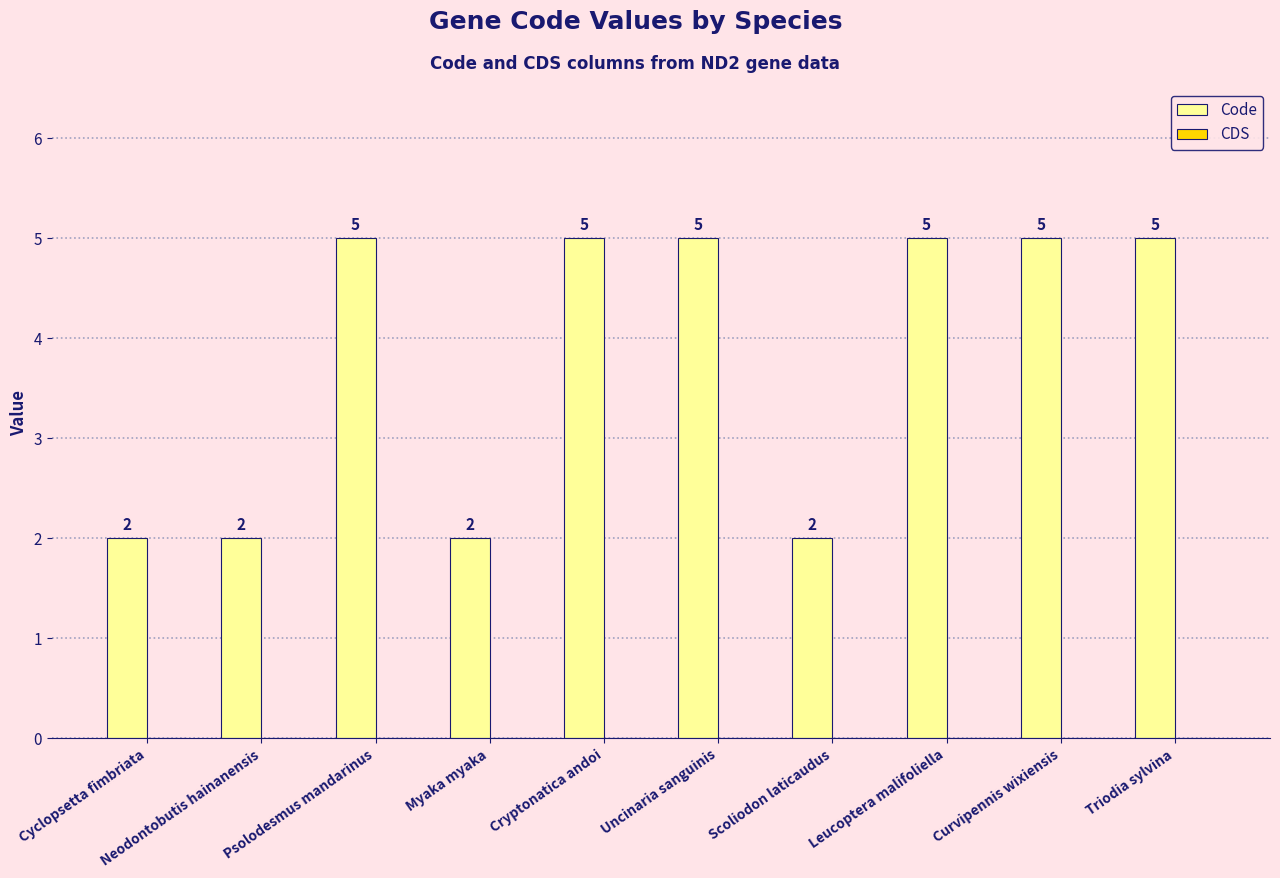

How many bars are there in total?

10